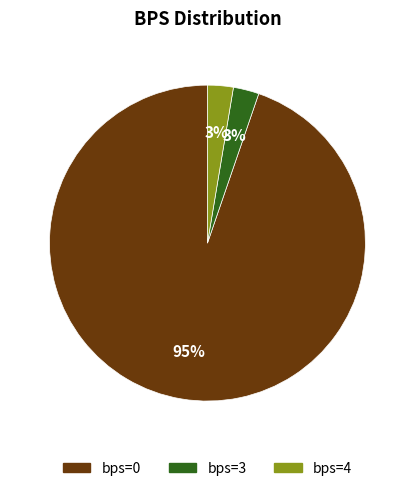

What percentage is the bps=3 slice, to the nearest percent?

3%